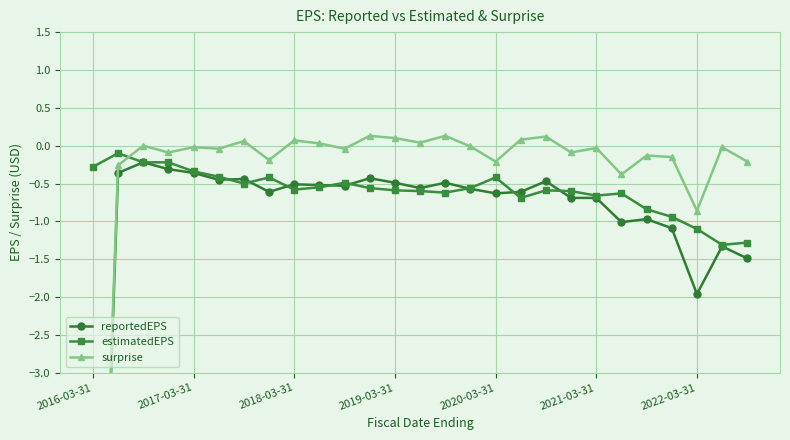

True or false: estimatedEPS has a value of -0.6 at 2018-03-31.

True